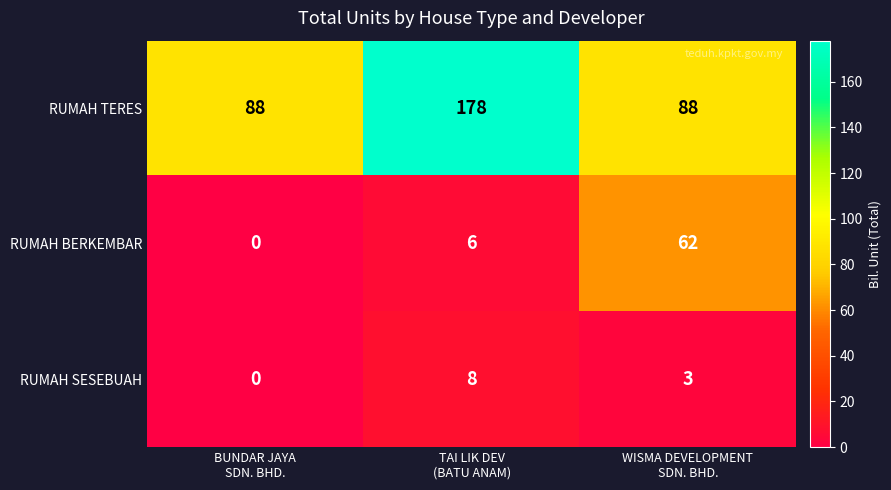

Rank the series at TAI LIK DEV
(BATU ANAM) from highest to lowest value.

RUMAH TERES, RUMAH SESEBUAH, RUMAH BERKEMBAR